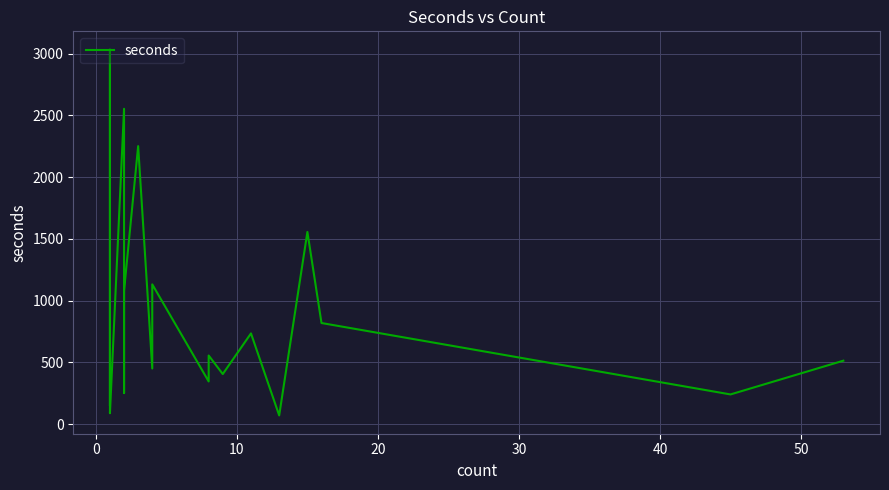

The value at 20 is 347. True or false?

False